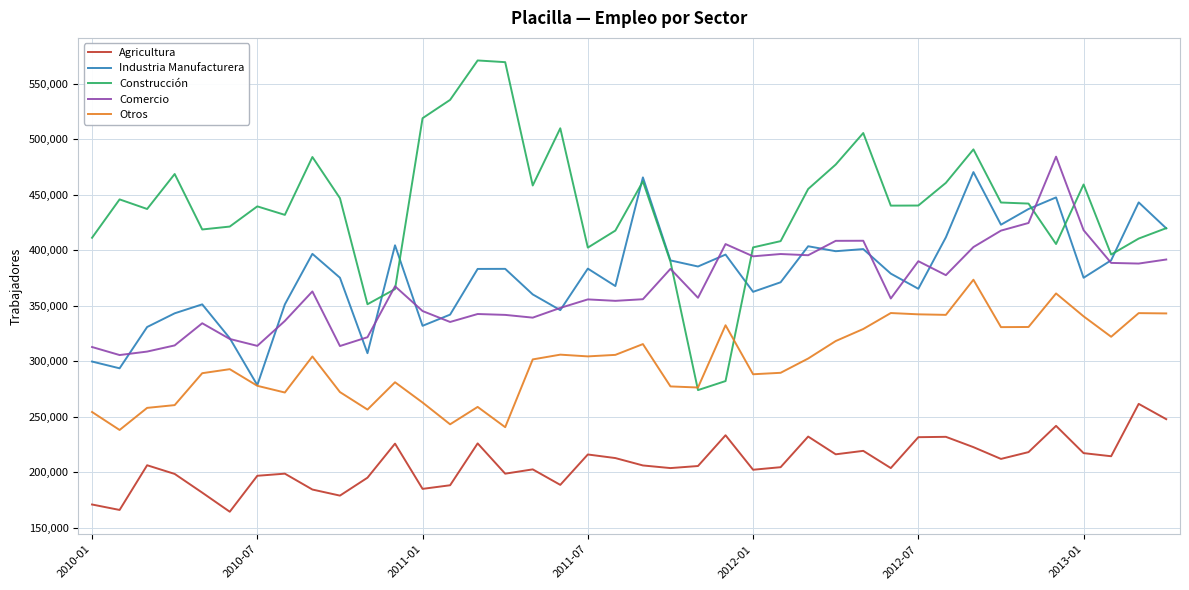

What is the smallest value displayed?

164566